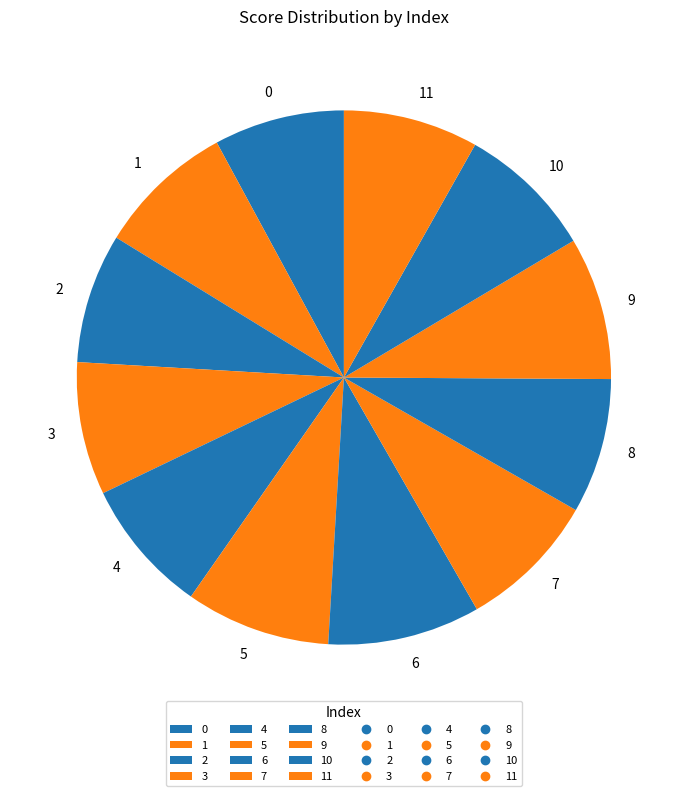

To the nearest percent, what percentage of the pie is 6?

9%